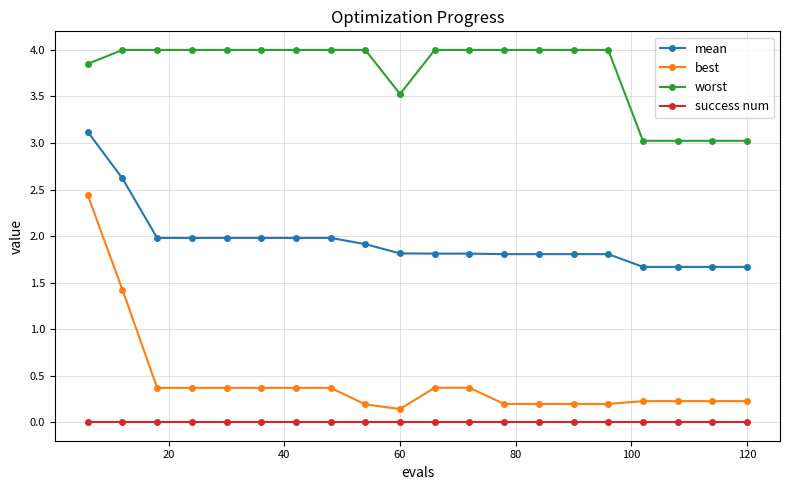

Which series has the widest spread of values?

best